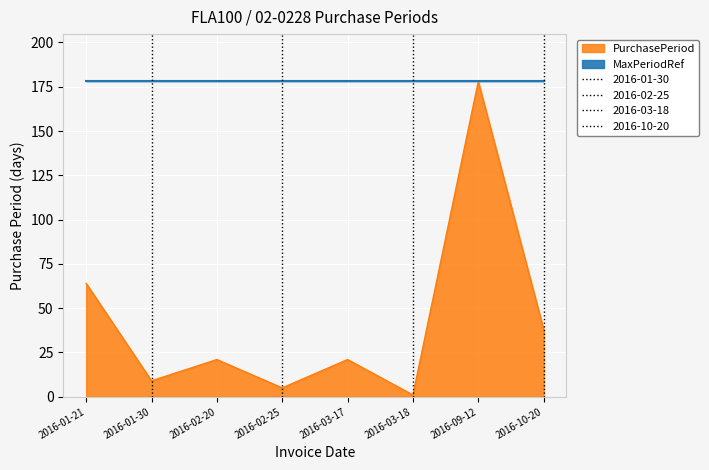

What position from the right is 2016-10-20?

1